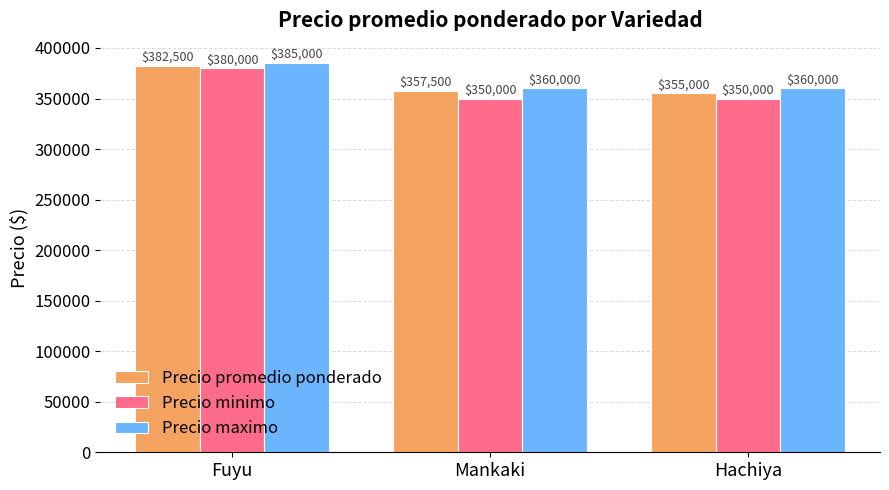

How many data points in Precio minimo are above 350000?

1